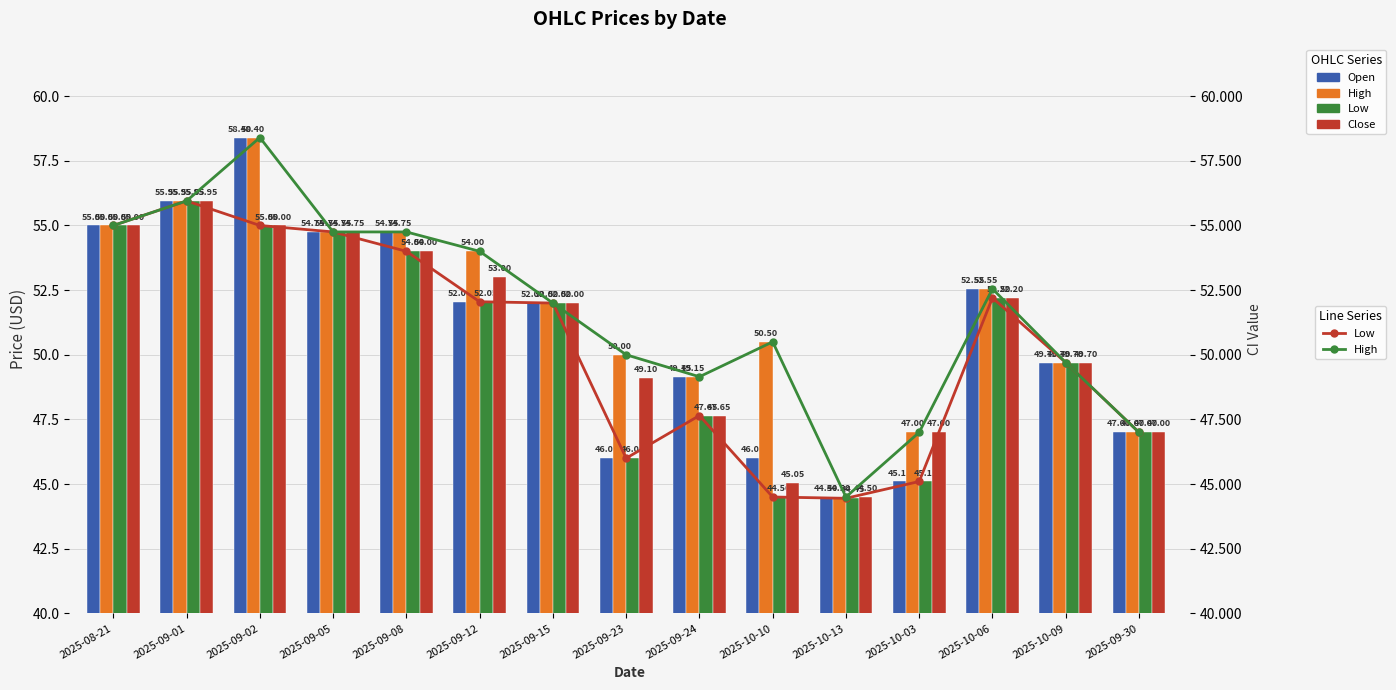

Between 2025-09-01 and 2025-10-09, which series saw the biggest shift?

Open